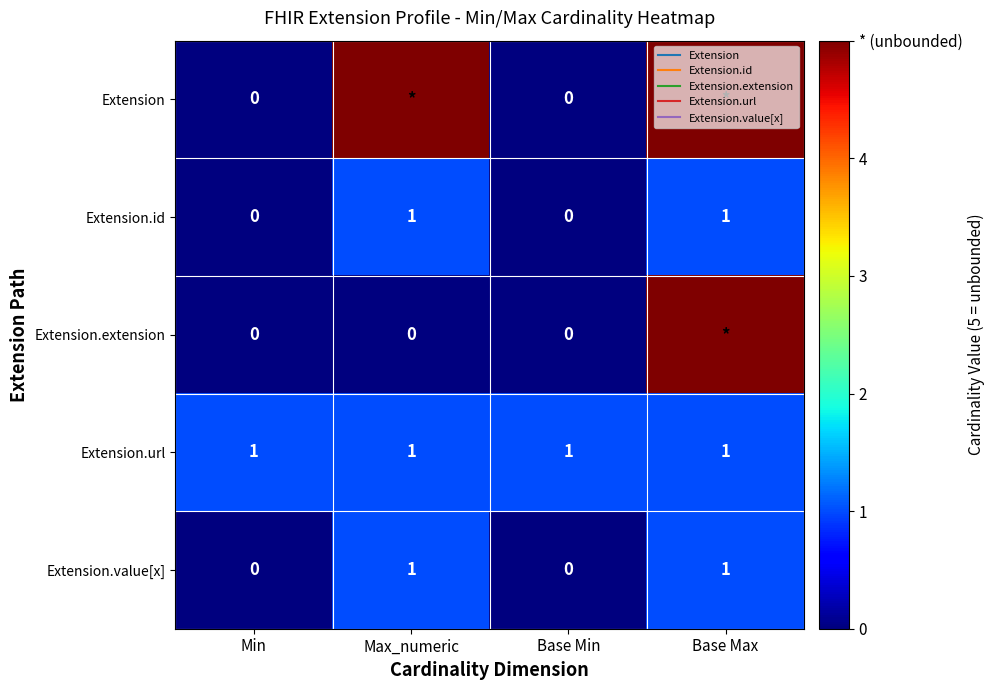

Which has a higher value, Min or Base Min?

Min